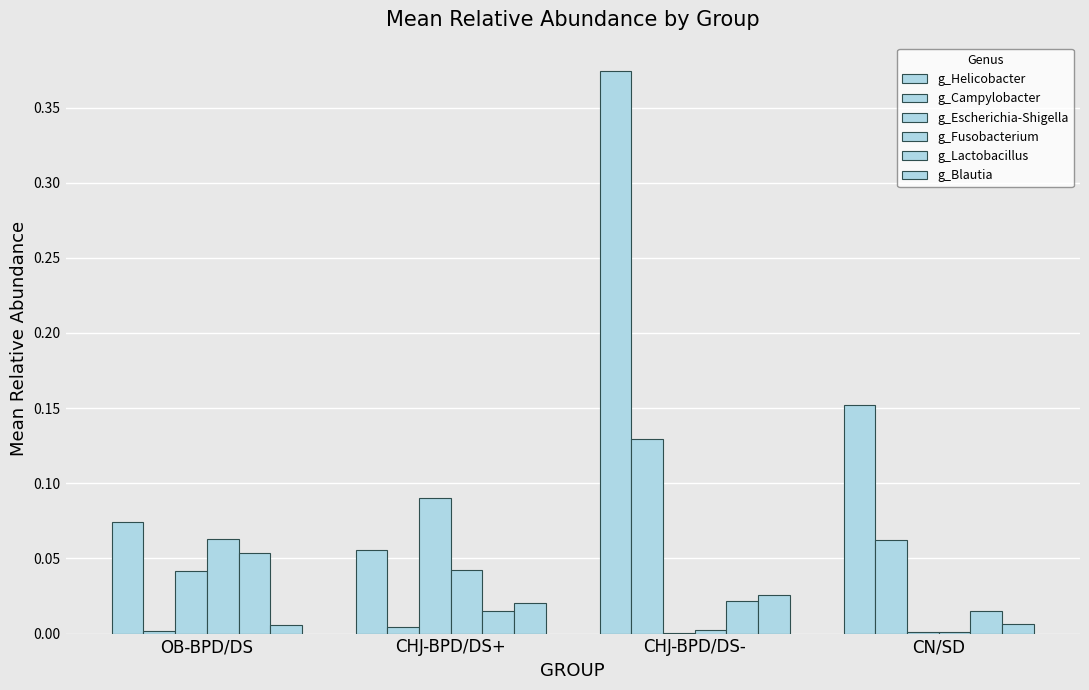

How many groups of bars are there?

4